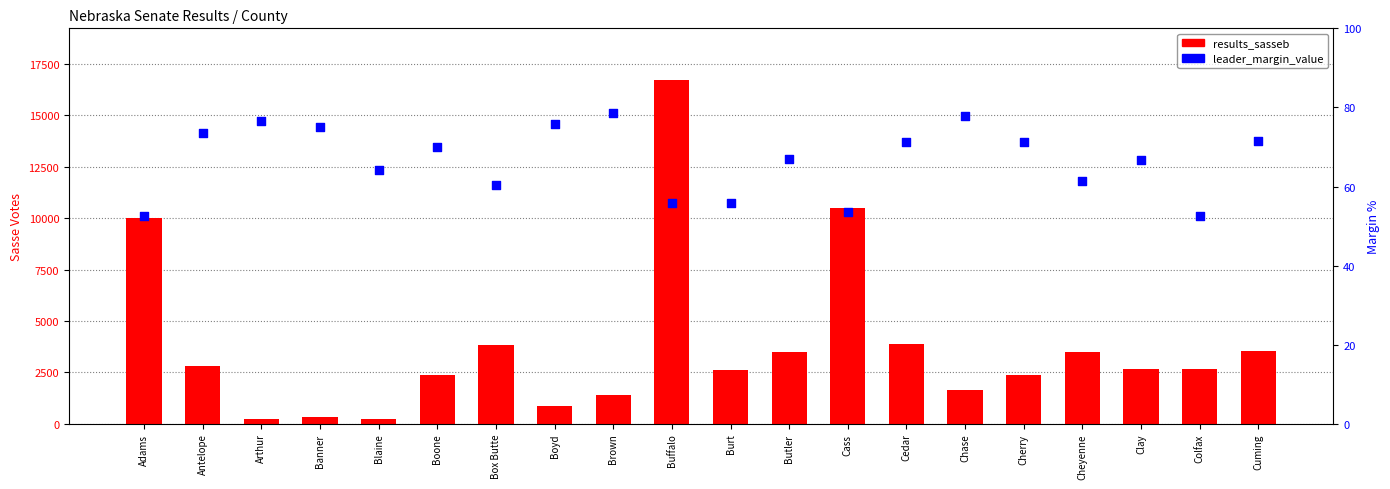

At which category is the sum across all series the highest?

Buffalo